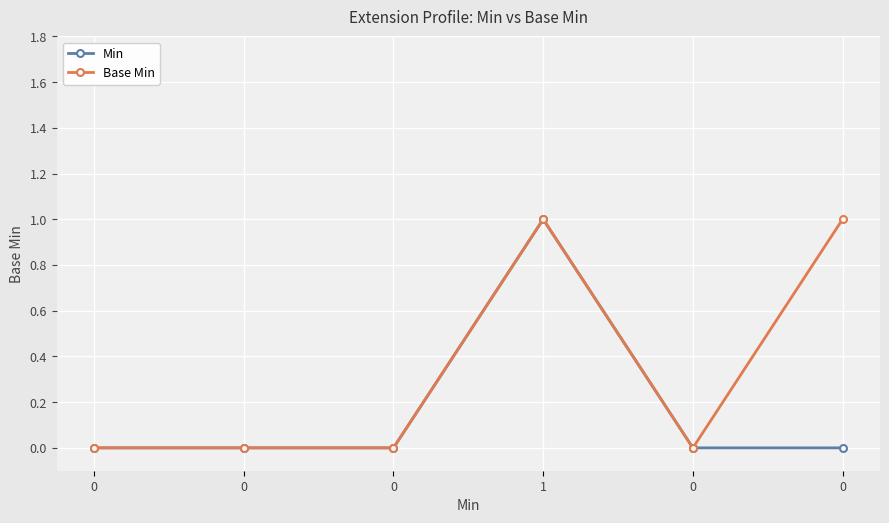

Reading right to left, list all the values displayed in this chart.

Min: 0	0	1	0	0	0
Base Min: 1	0	1	0	0	0